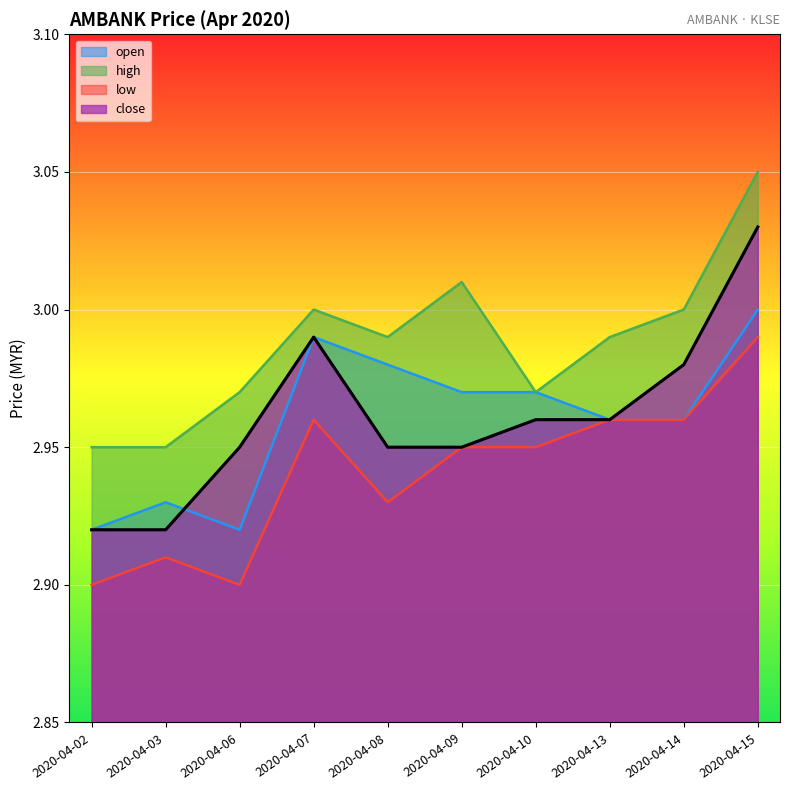

True or false: close has a value of 1.9 at 2020-04-06.

False